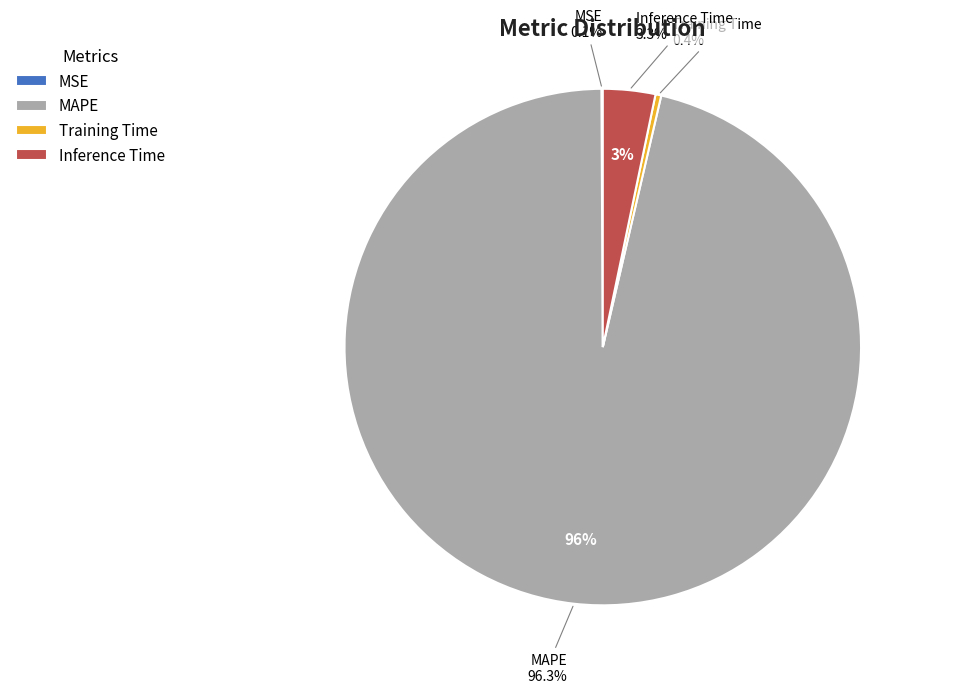

True or false: Inference Time accounts for 3% of the total.

True